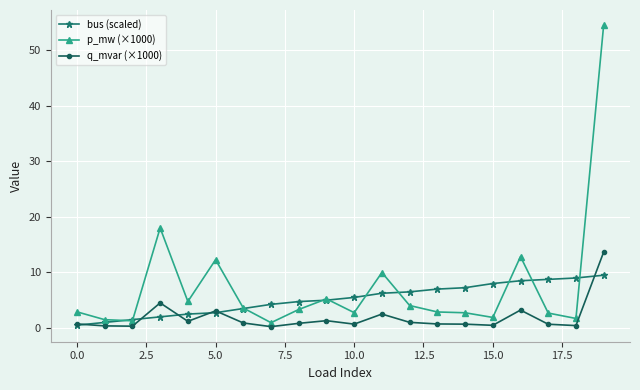

Rank the series by their average value, from highest to lowest.

p_mw (×1000), bus (scaled), q_mvar (×1000)